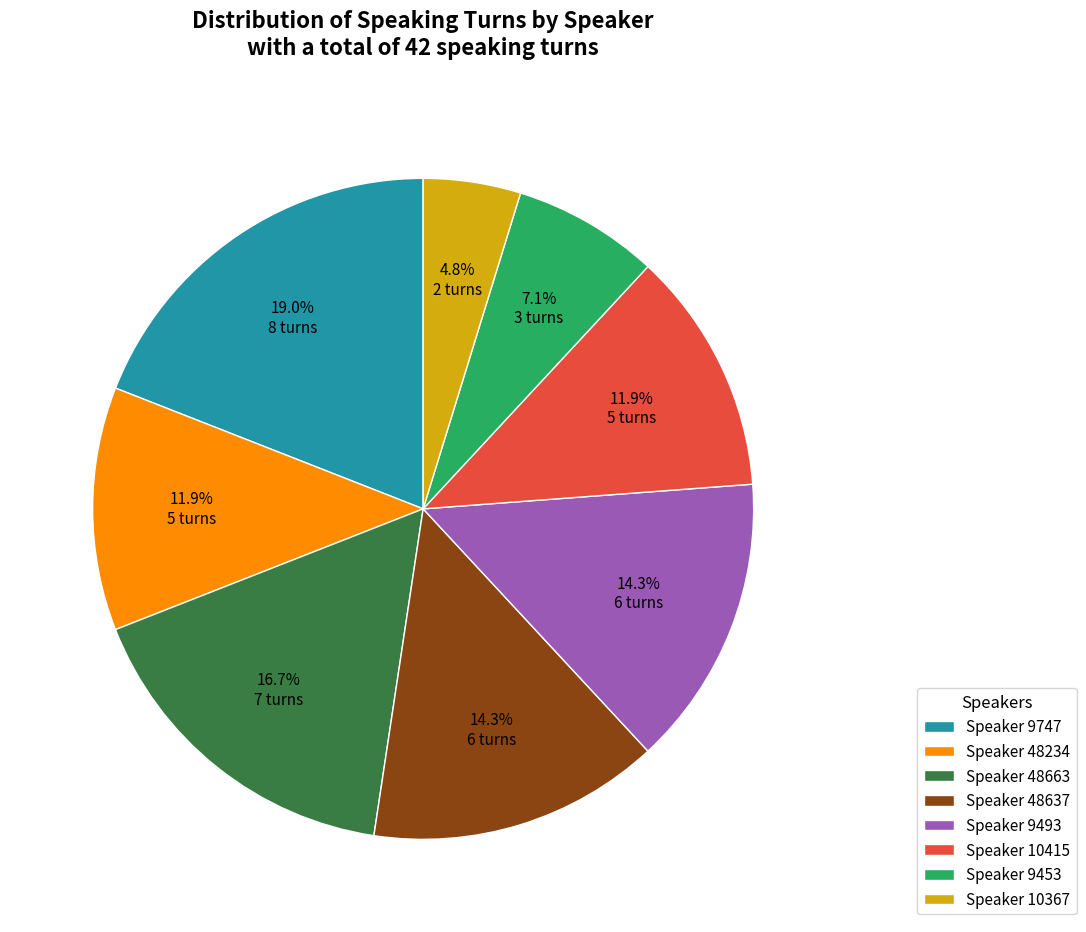

Which has a higher value, Speaker 48234 or Speaker 48663?

Speaker 48663